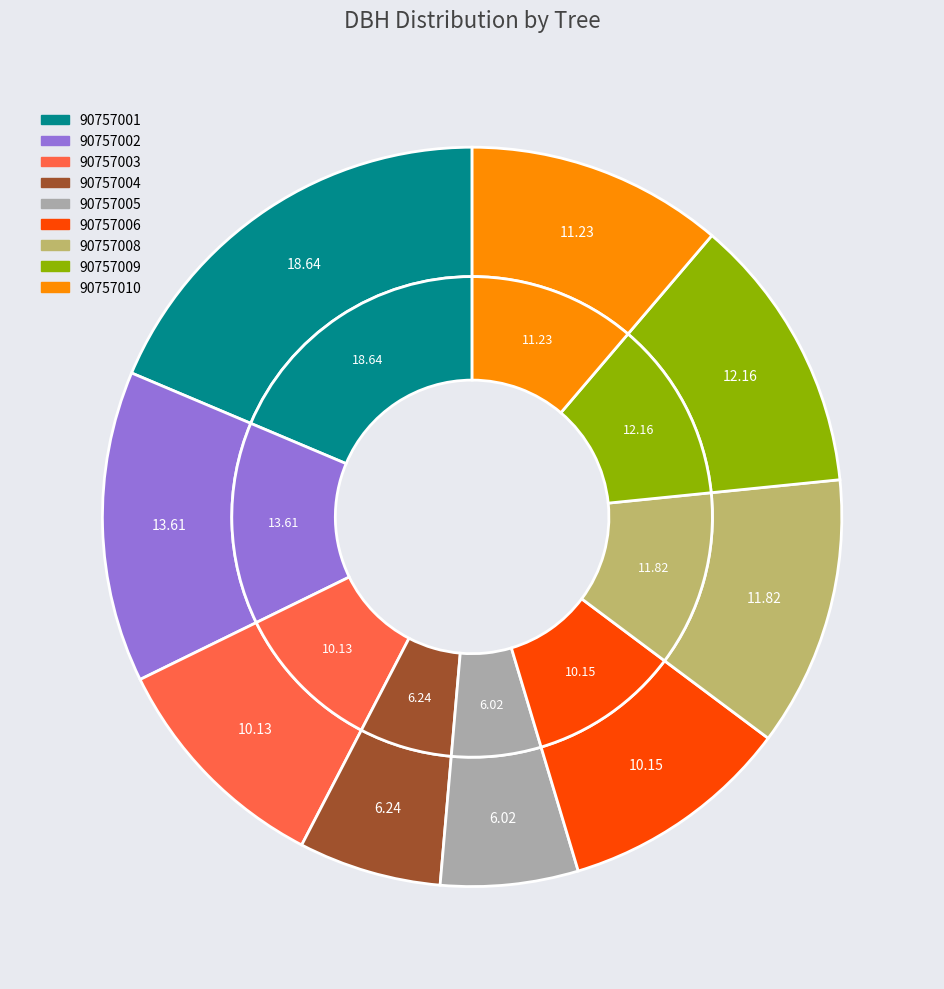

Approximately how many times larger is the value at 90757005 compared to 90757006?

0.6